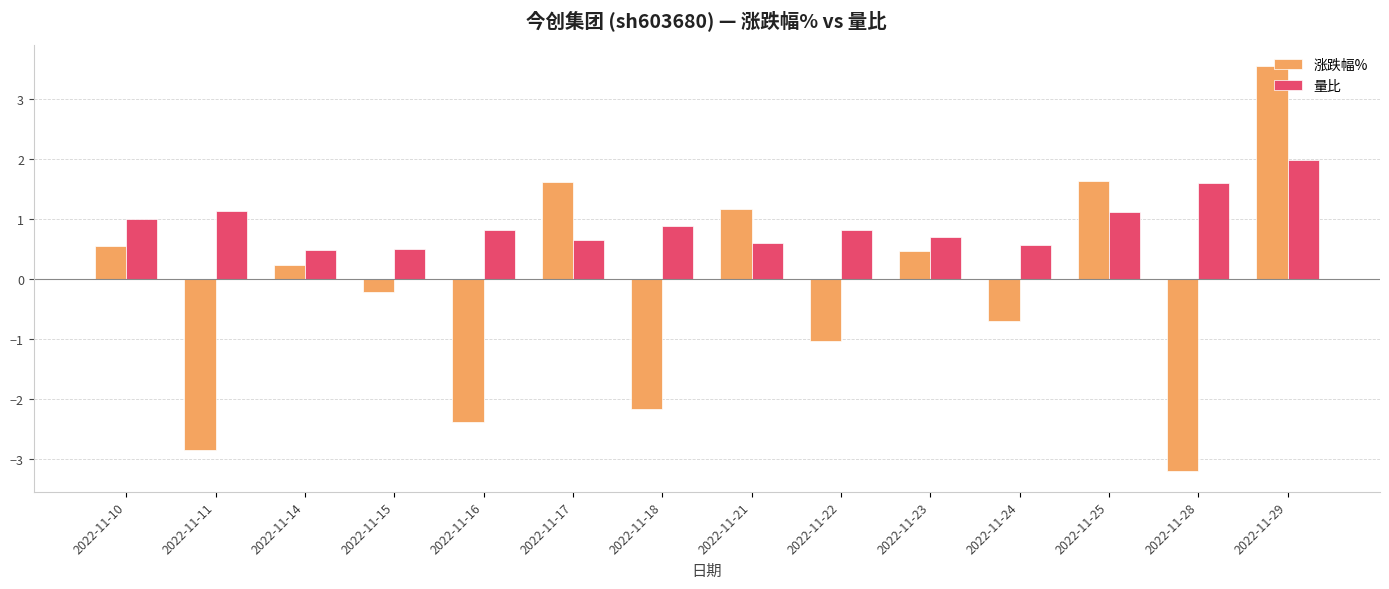

Is the value of 涨跌幅% at 2022-11-16 greater than the value of 量比 at 2022-11-24?

No